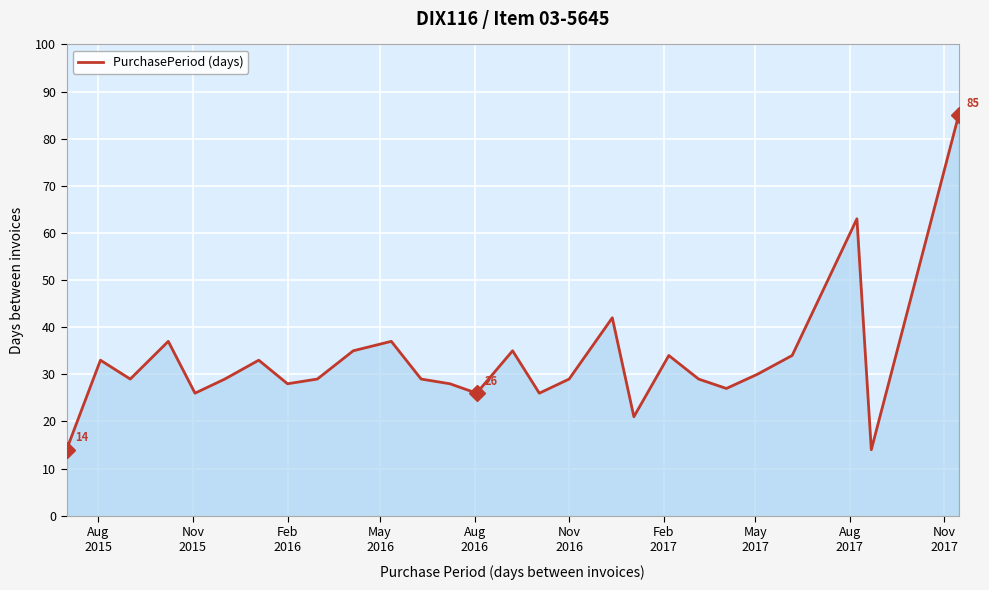

What is the minimum value shown in the chart?

14